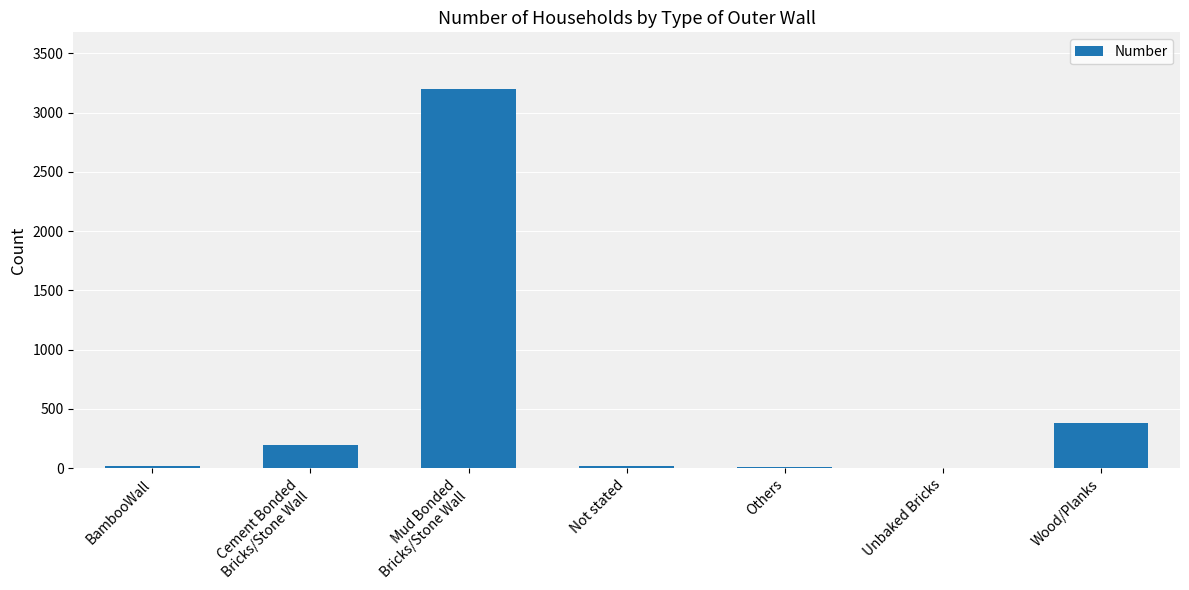

How many distinct data groups are displayed?

1